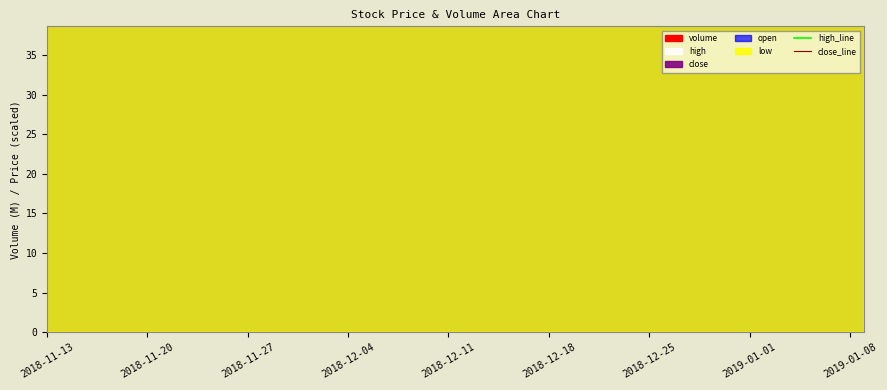

In high_line, how many points are lower than both neighbors (excluding endpoints)?

8